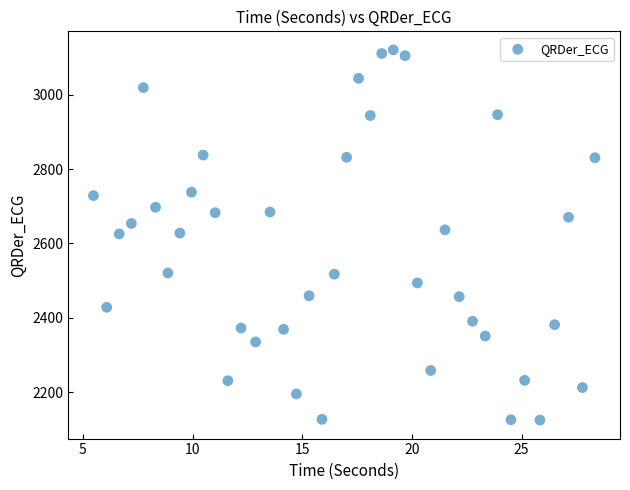

What is the range of Y values (max minus min)?

996.4